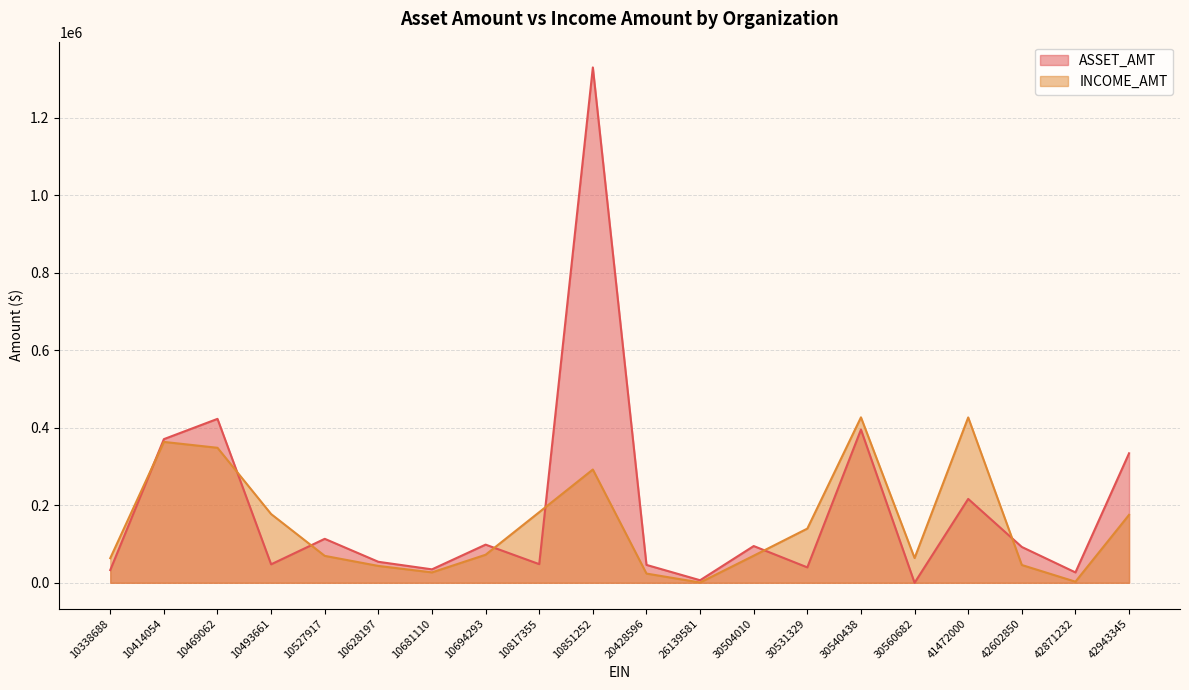

How many lines are shown in the chart?

2